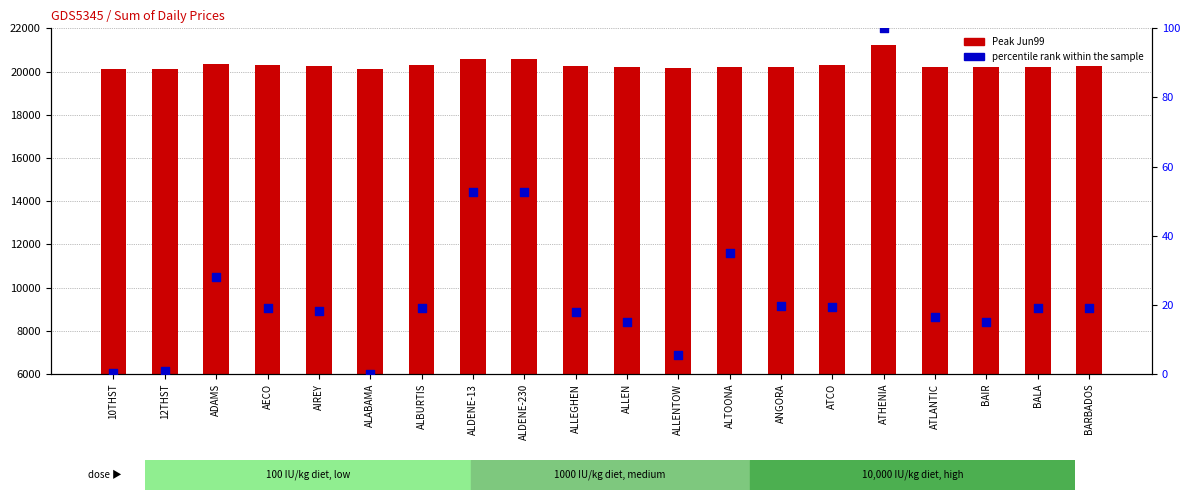

Which series contains the highest Y value?

Peak Jun99